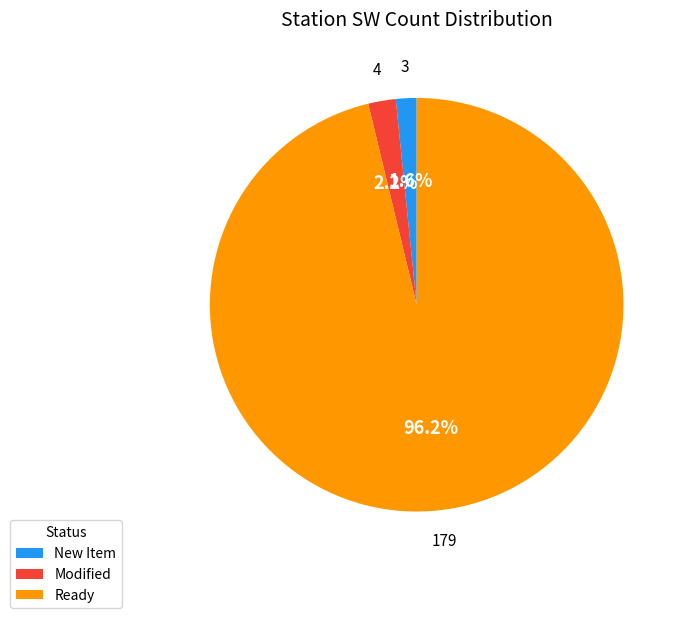

Rank the categories by value from lowest to highest.

New Item, Modified, Ready